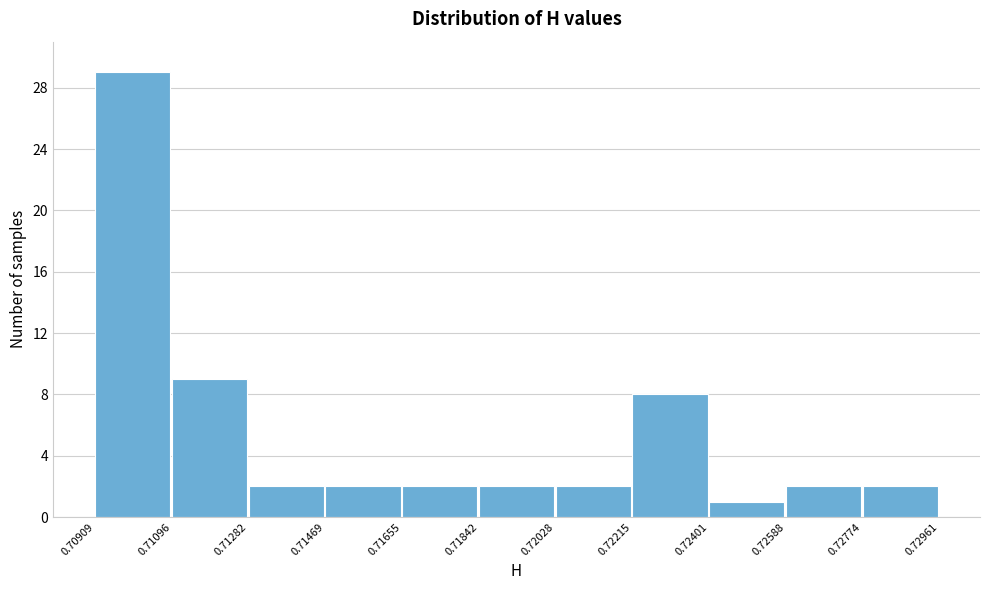

Reading left to right, transcribe this chart: for each bar, give the range it covers on the x-axis and its height. The values are not printed on the chart, so give them approximately, as read against the axis.

0.70909 to 0.71096: 29
0.71096 to 0.71282: 9
0.71282 to 0.71469: 2
0.71469 to 0.71655: 2
0.71655 to 0.71842: 2
0.71842 to 0.72028: 2
0.72028 to 0.72215: 2
0.72215 to 0.72401: 8
0.72401 to 0.72588: 1
0.72588 to 0.72774: 2
0.72774 to 0.72961: 2